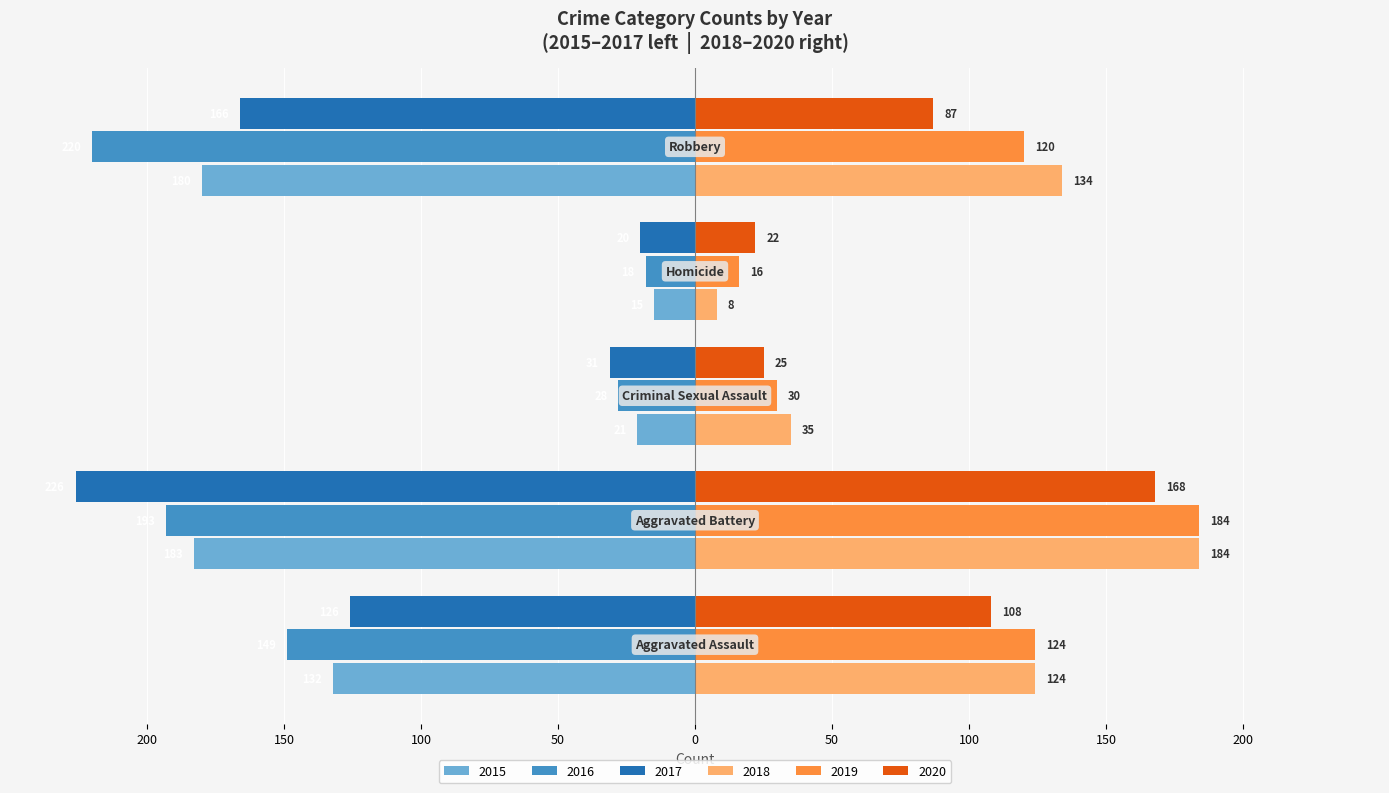

Which label corresponds to the largest value in the chart?

Aggravated Battery